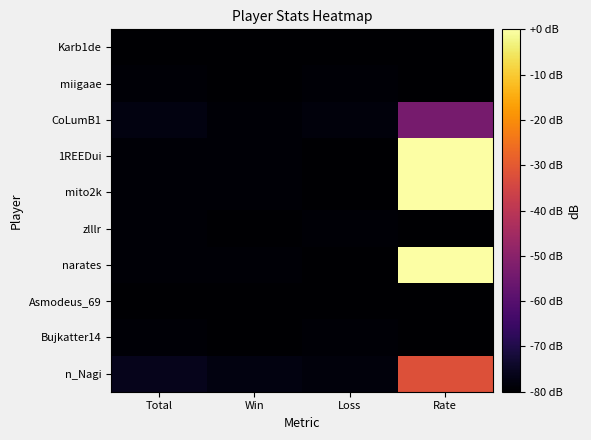

Which series has the largest range (max minus min)?

1REEDui